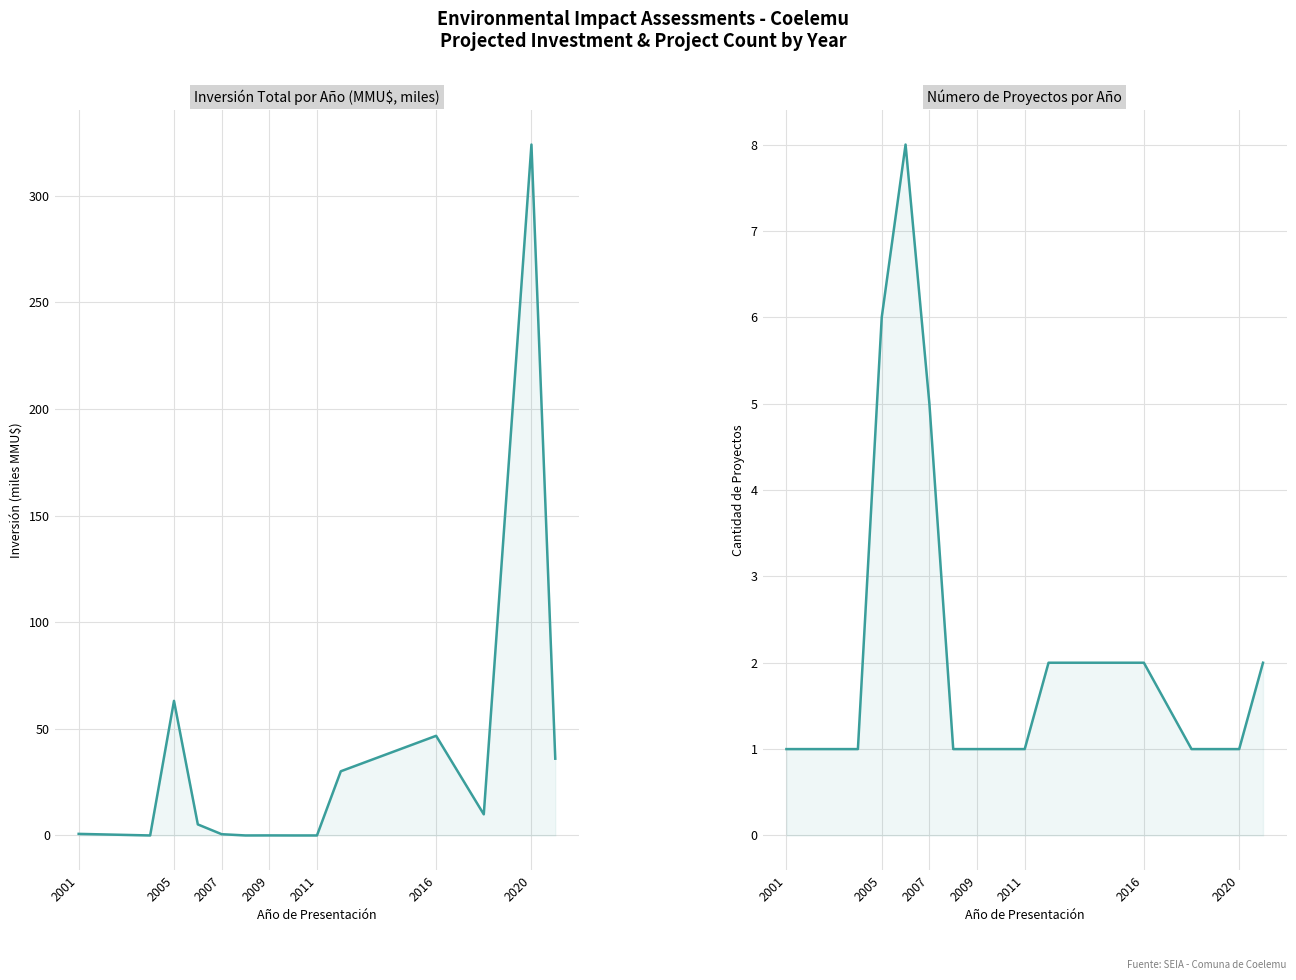

Reading left to right, transcribe all the data shown in this chart.

Inversión(MMU$): 0.7	0.0	63.1	5.2	0.6	0.0	0.0	0.0	0.0	30.1	46.7	9.9	324.0	36.0
Número de Proyectos: 1.0	1.0	6.0	8.0	5.0	1.0	1.0	1.0	1.0	2.0	2.0	1.0	1.0	2.0